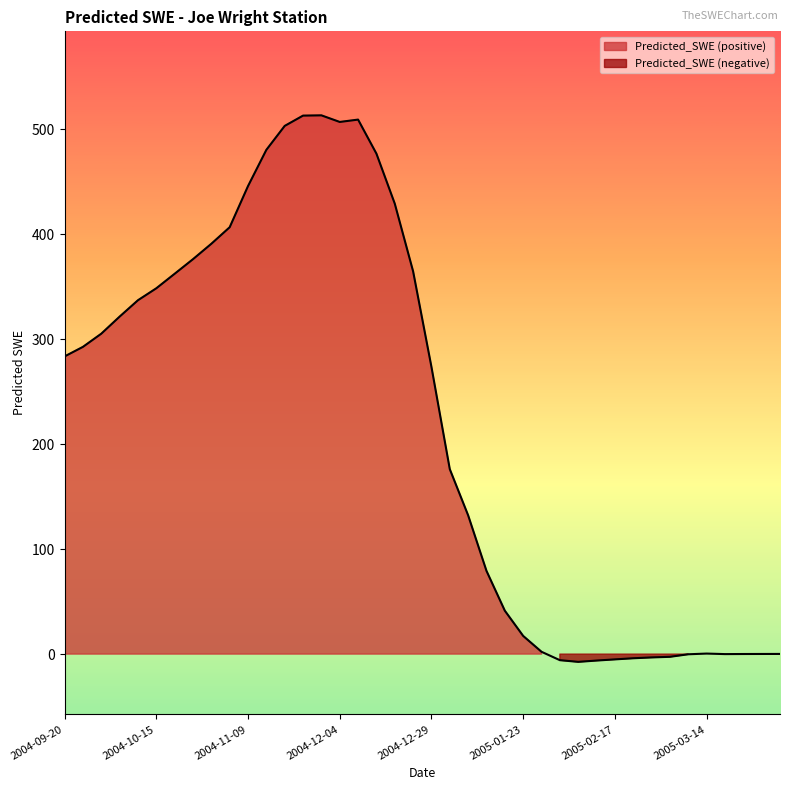

The chart shows a value of 406.5 at 9. True or false?

True